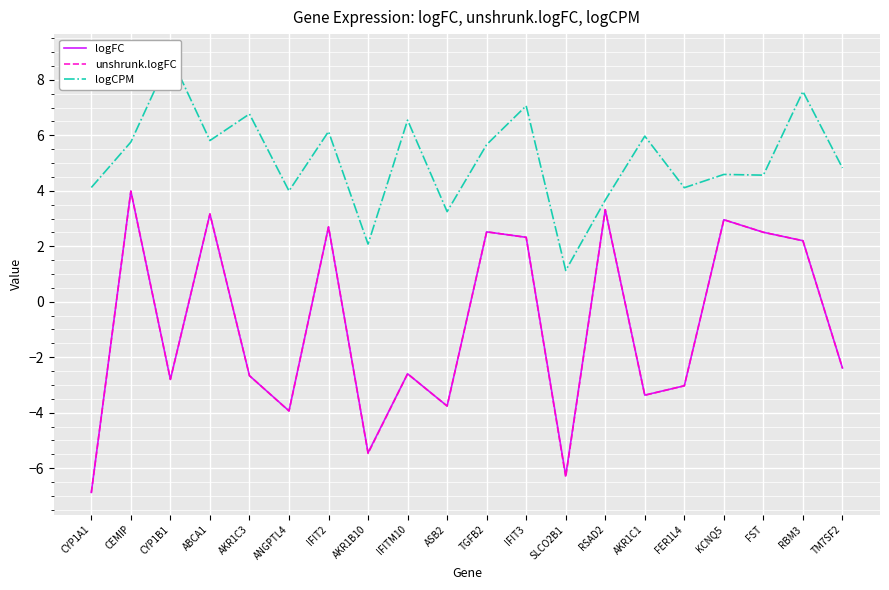

What is the label of the 8th point from the left?

AKR1B10